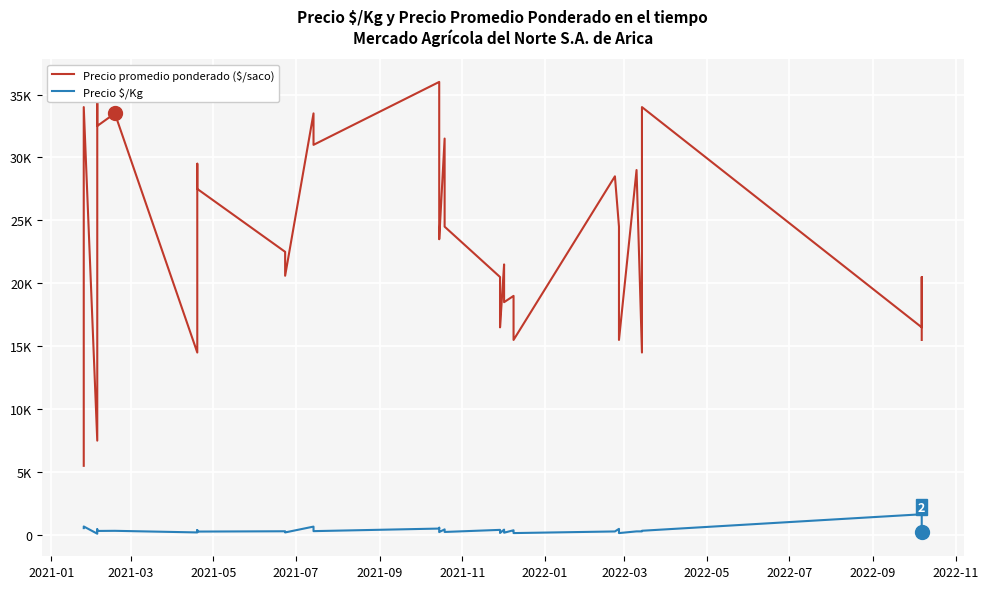

How many lines are shown in the chart?

2